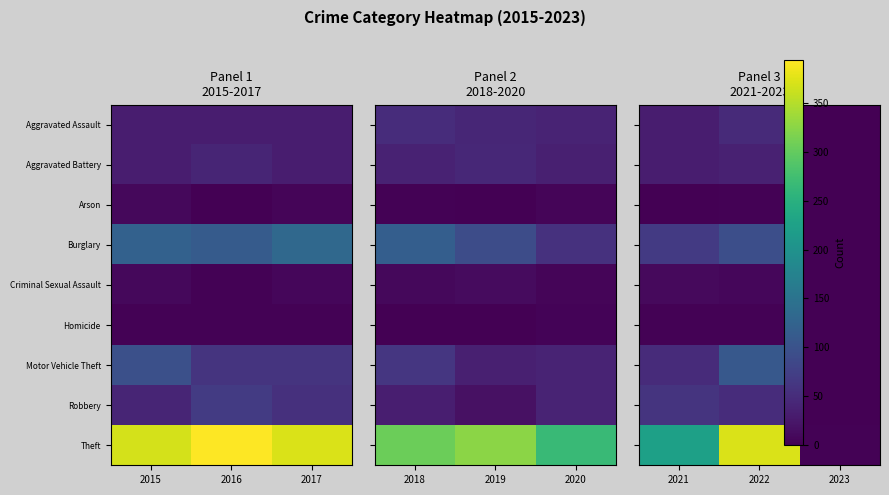

The value of Criminal Sexual Assault at 2023 is -4. True or false?

False